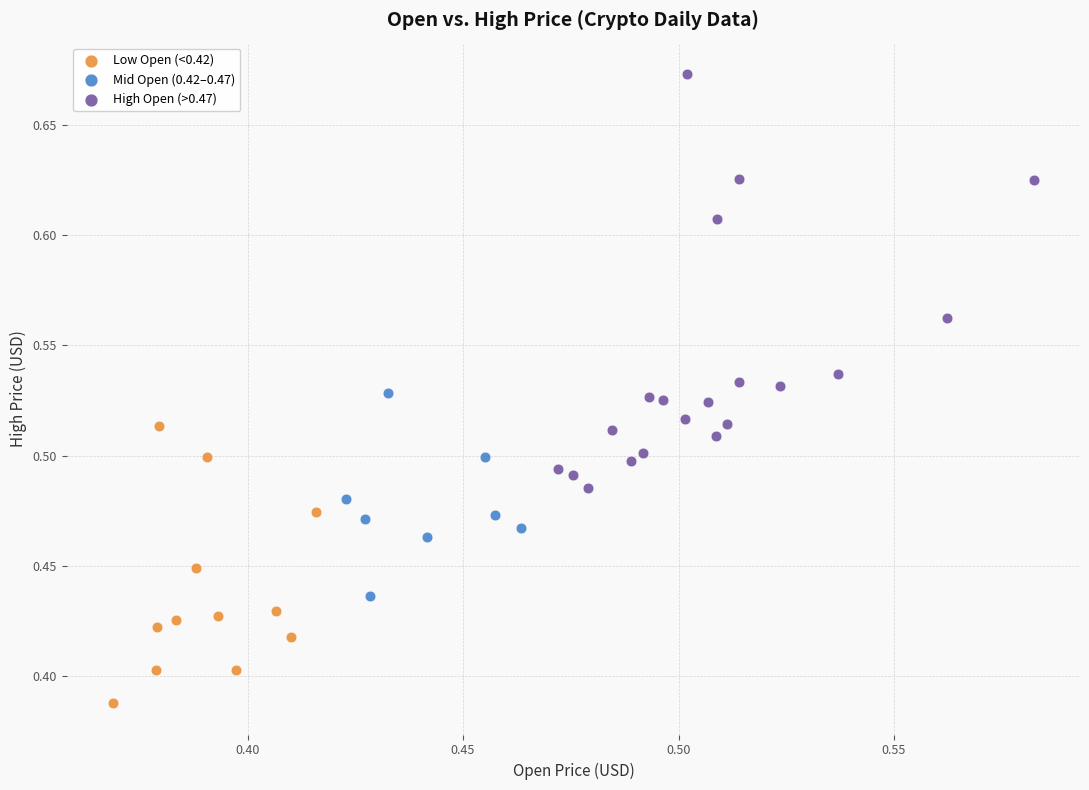

Which series contains the lowest Y value?

Low Open (<0.42)